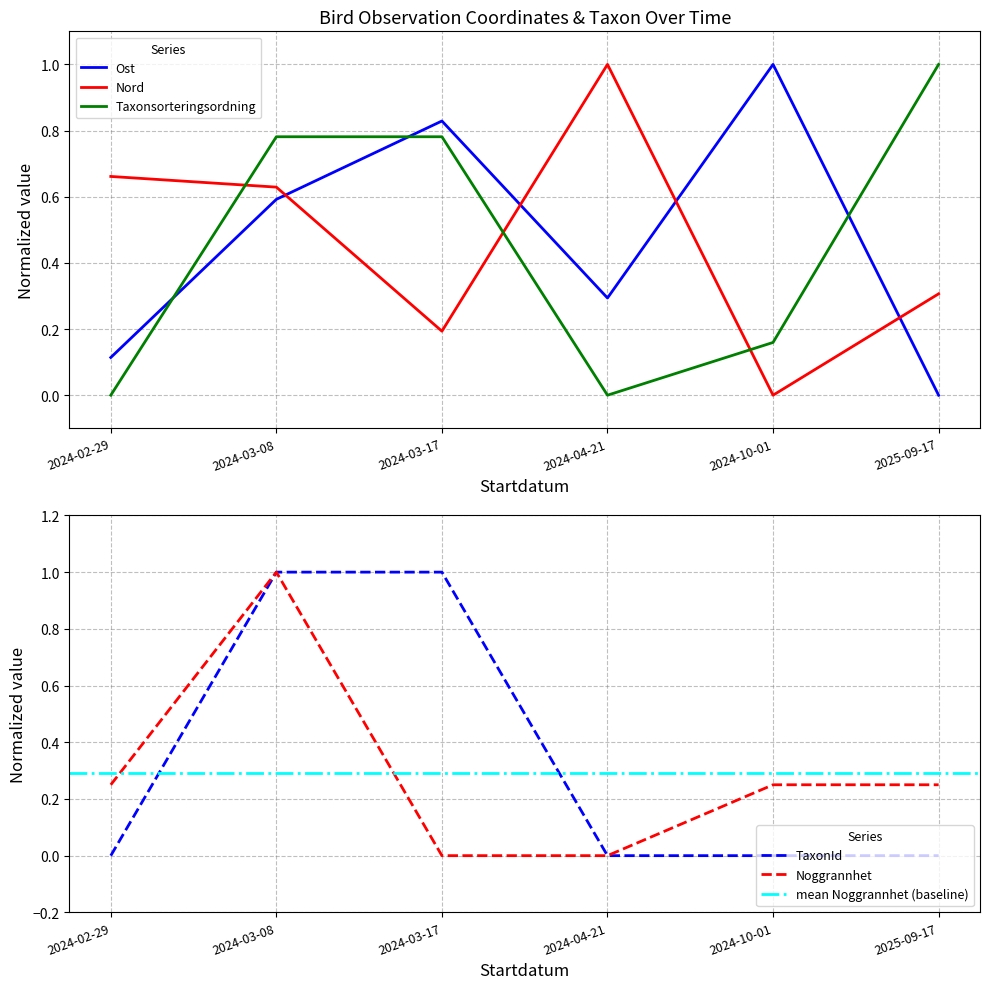

Between 2024-03-08 and 2024-03-17, which series saw the biggest shift?

Noggrannhet